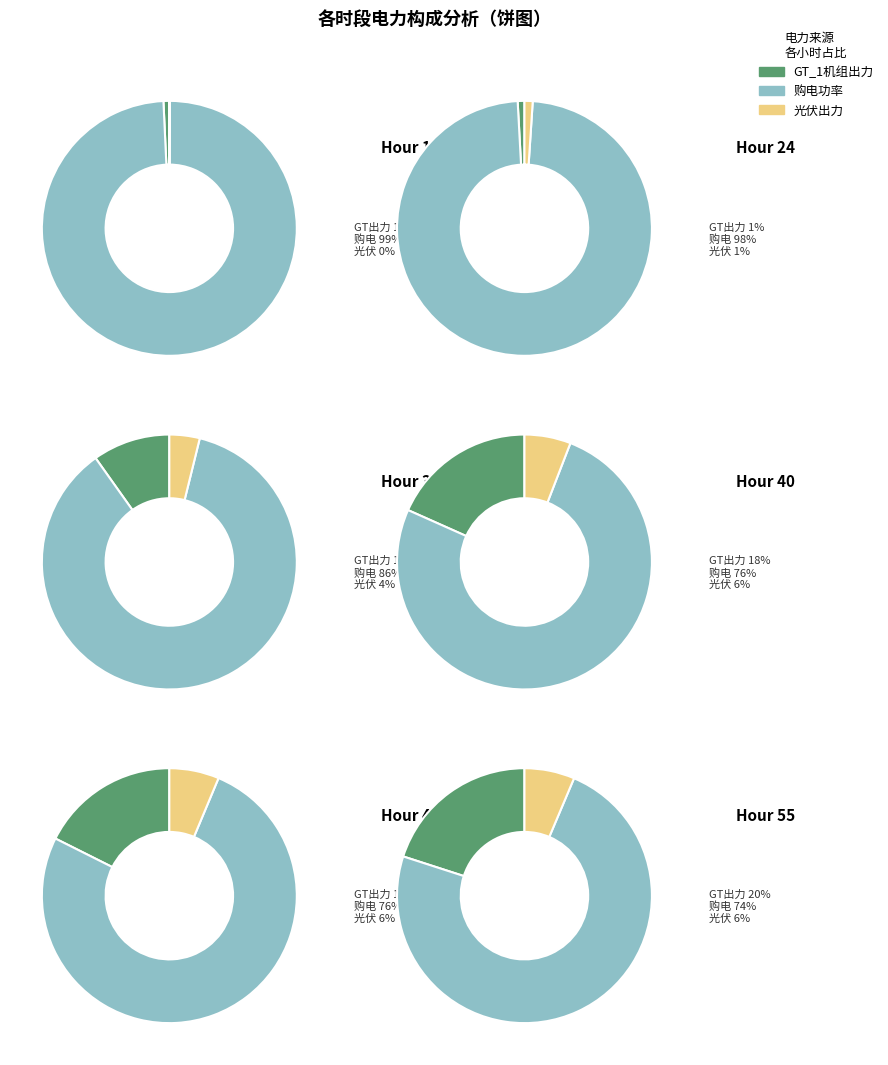

What percentage do 购电功率_16 and 光伏出力_48 together represent?

40.2%